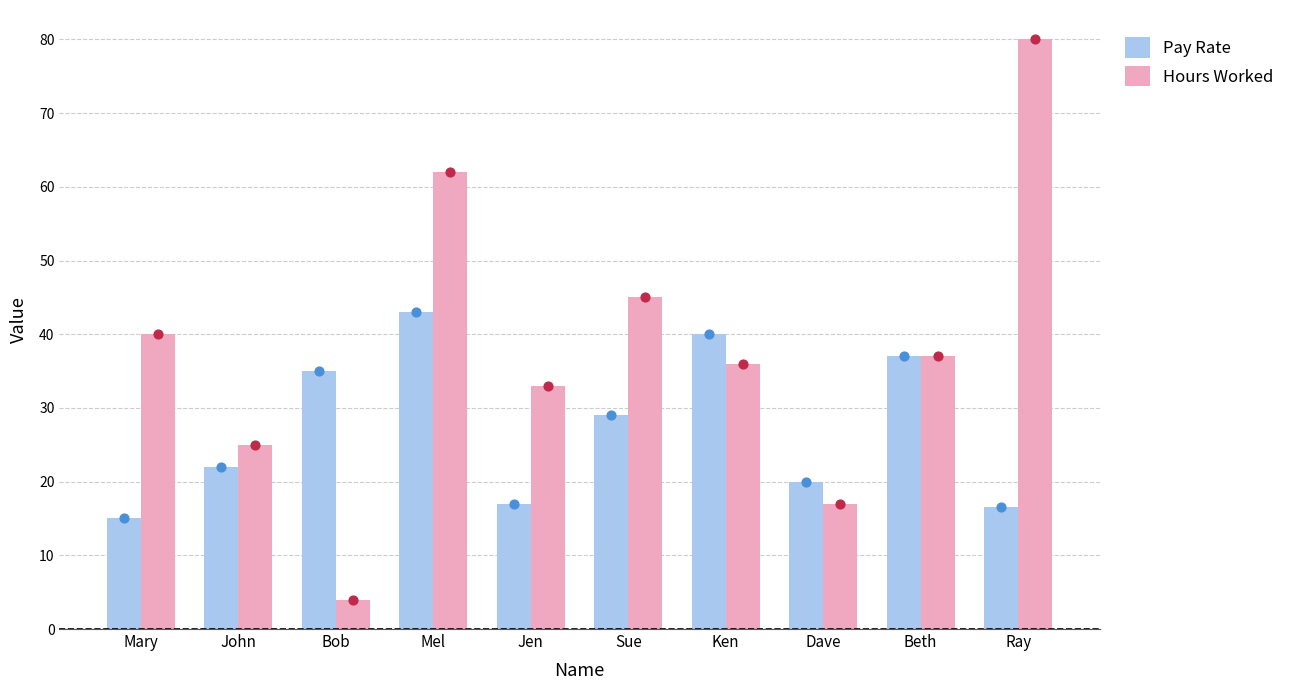

At which category is the sum across all series the highest?

Mel